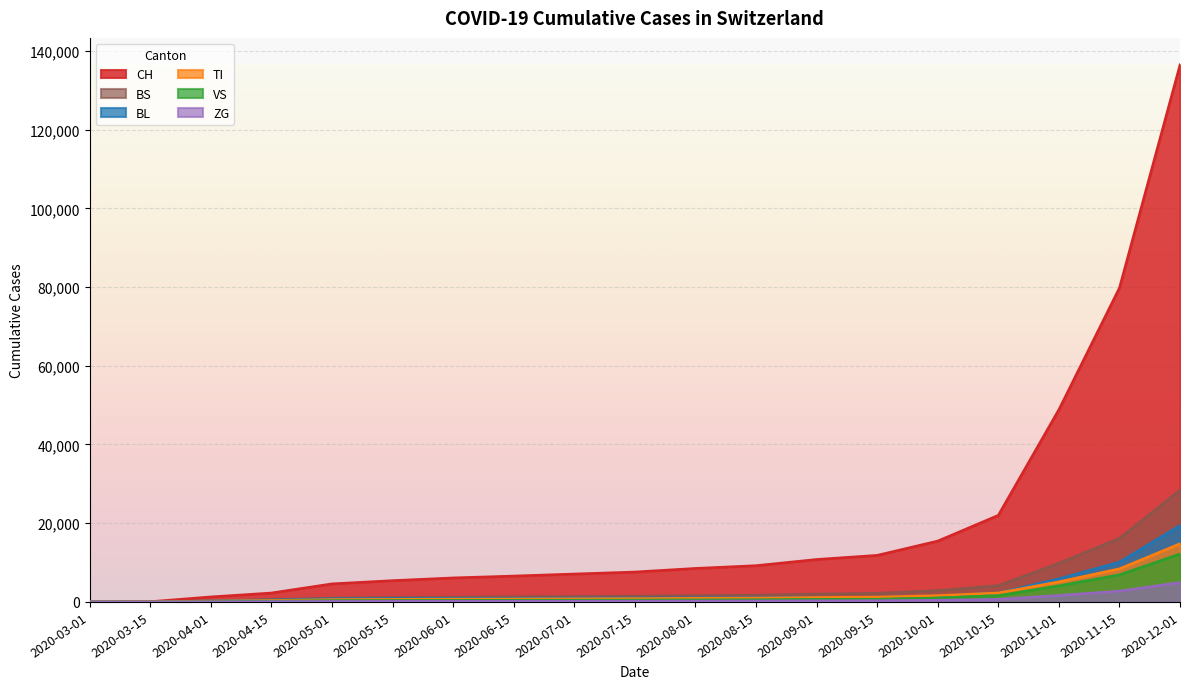

How many series are shown in this chart?

6